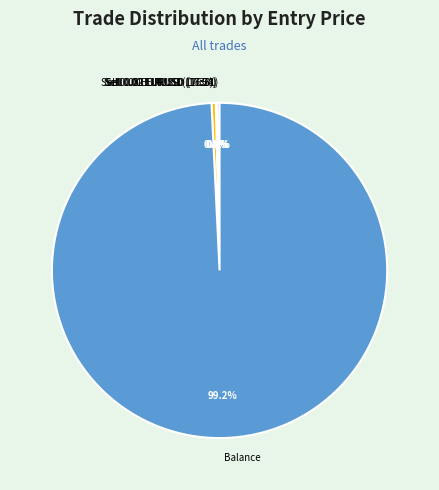

Which slice is the largest?

Balance